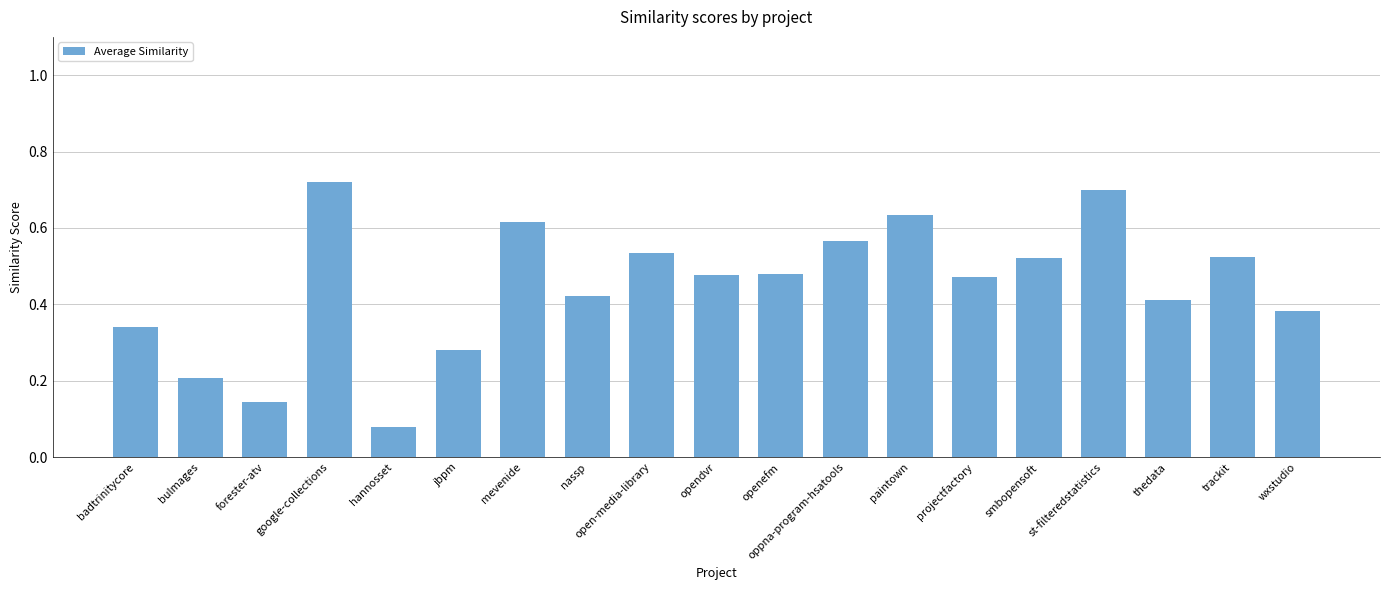

At which category does the chart reach its minimum across all series?

hannosset